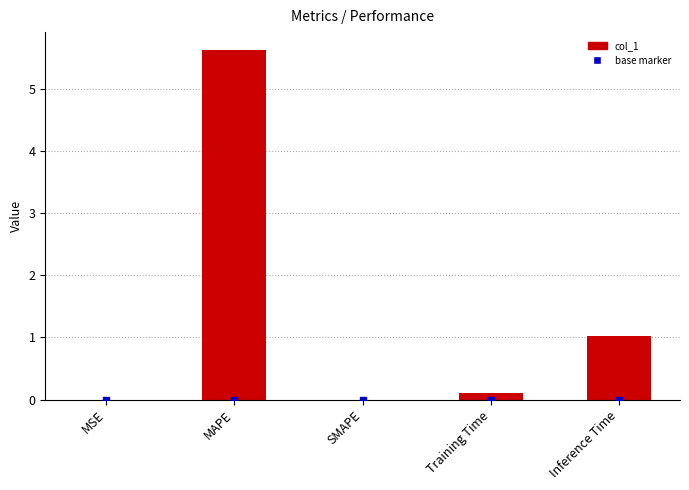

What is the maximum value shown in the chart?

5.6